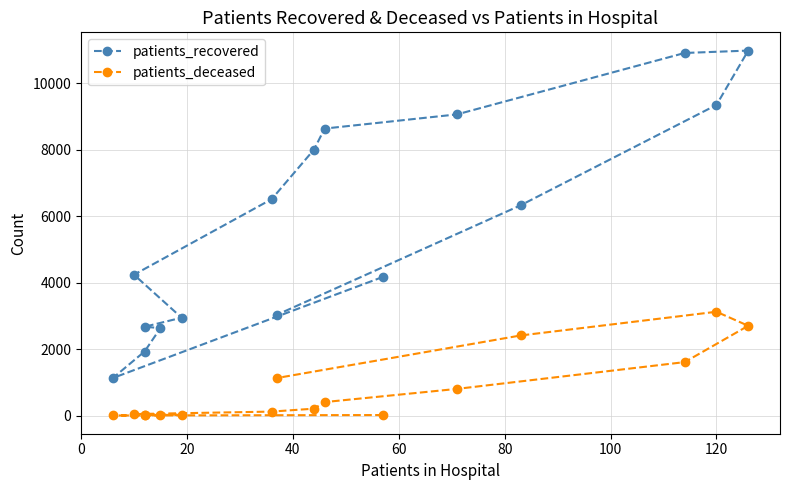

Which series has the widest spread of values?

patients_recovered